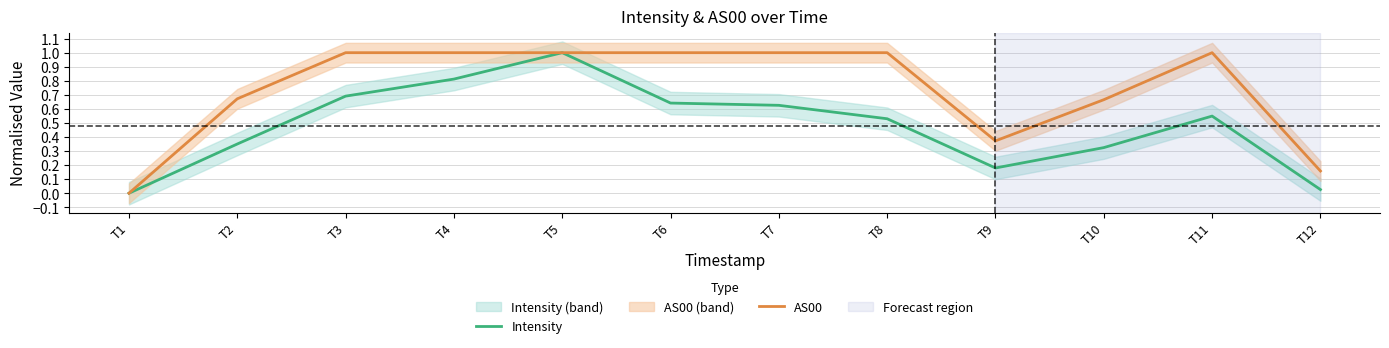

The value of Intensity at T7 is 0.9. True or false?

False